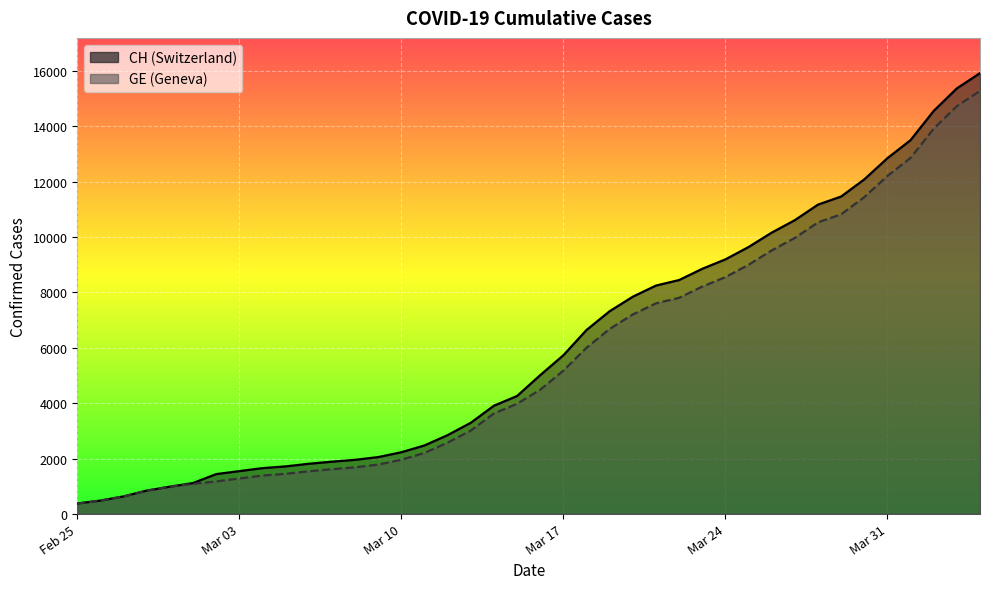

Which series has the largest total across all categories?

CH